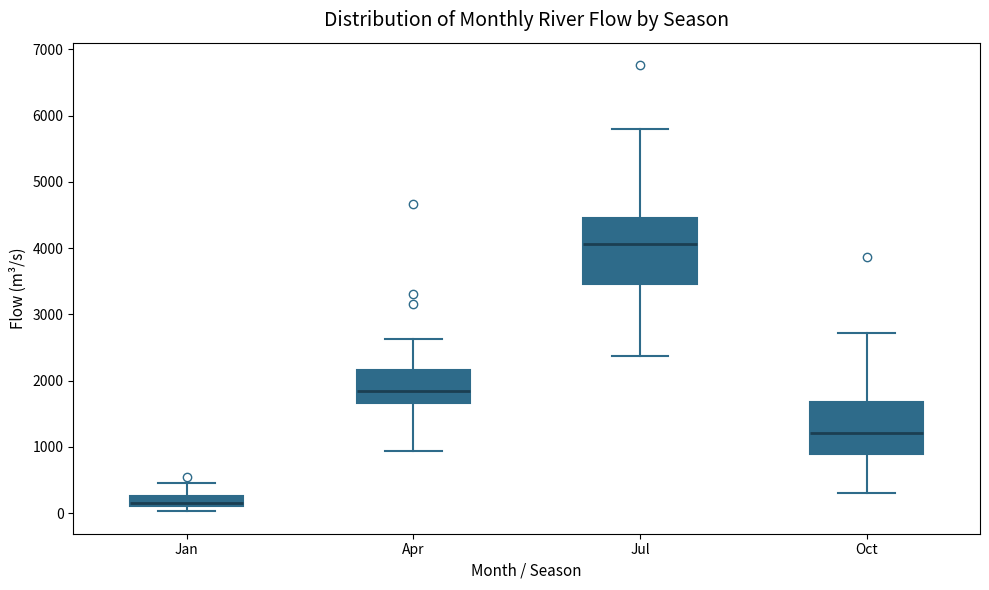

Reading left to right, transcribe this box plot: for each box, give where its median line is, the range the box spans, and where its two whiskers end, as read against the y-axis. The values are not printed on the chart, so give them approximately, as read against the axis.

Jan: median 100 (just above the box's lower edge), box 100 to 300, whiskers 0 to 500
Apr: median 1800, box 1700 to 2200, whiskers 900 to 2600
Jul: median 4100, box 3500 to 4500, whiskers 2400 to 5800
Oct: median 1200, box 900 to 1700, whiskers 300 to 2700